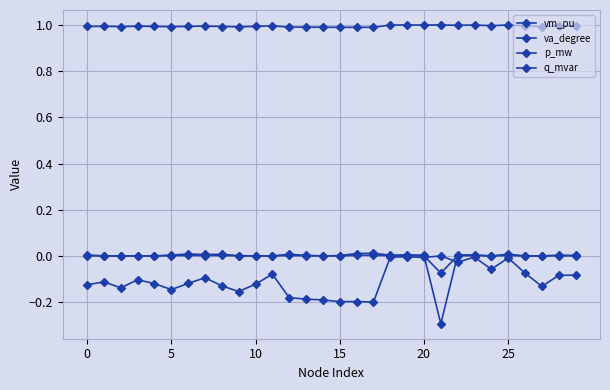

Which series has the widest spread of values?

p_mw